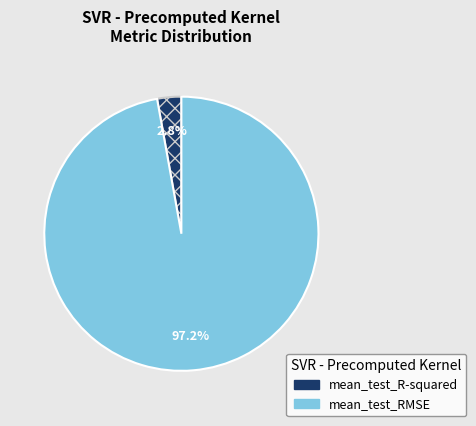

To the nearest percent, what portion does mean_test_RMSE represent?

97%